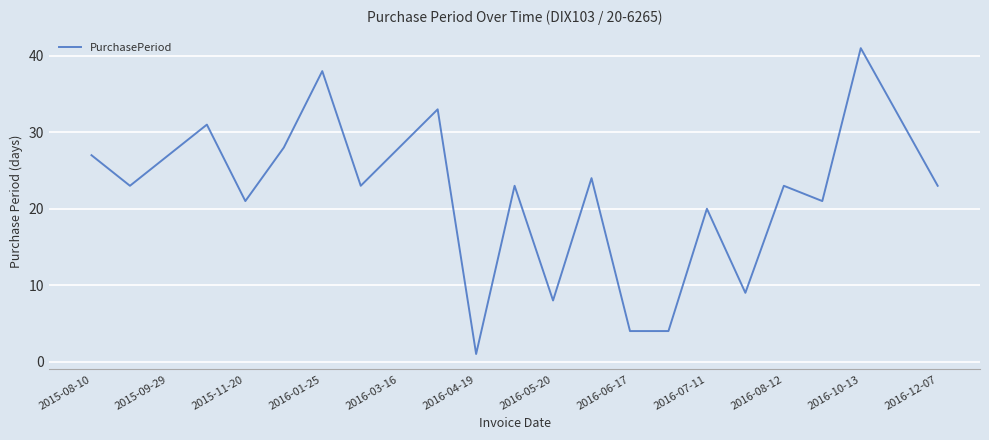

Reading left to right, list all the values displayed in this chart.

27	23	27	31	21	28	38	23	28	33	1	23	8	24	4	4	20	9	23	21	41	32	23